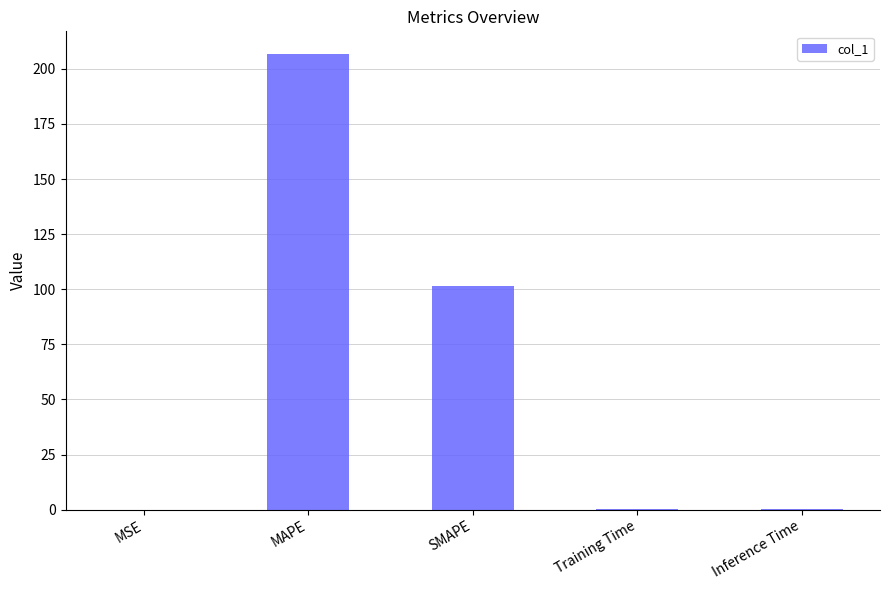

True or false: the data shows 141.2 at MAPE.

False